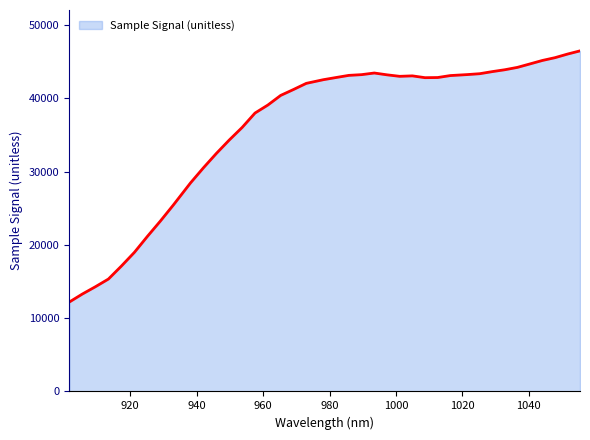

What is the minimum value shown in the chart?

12200